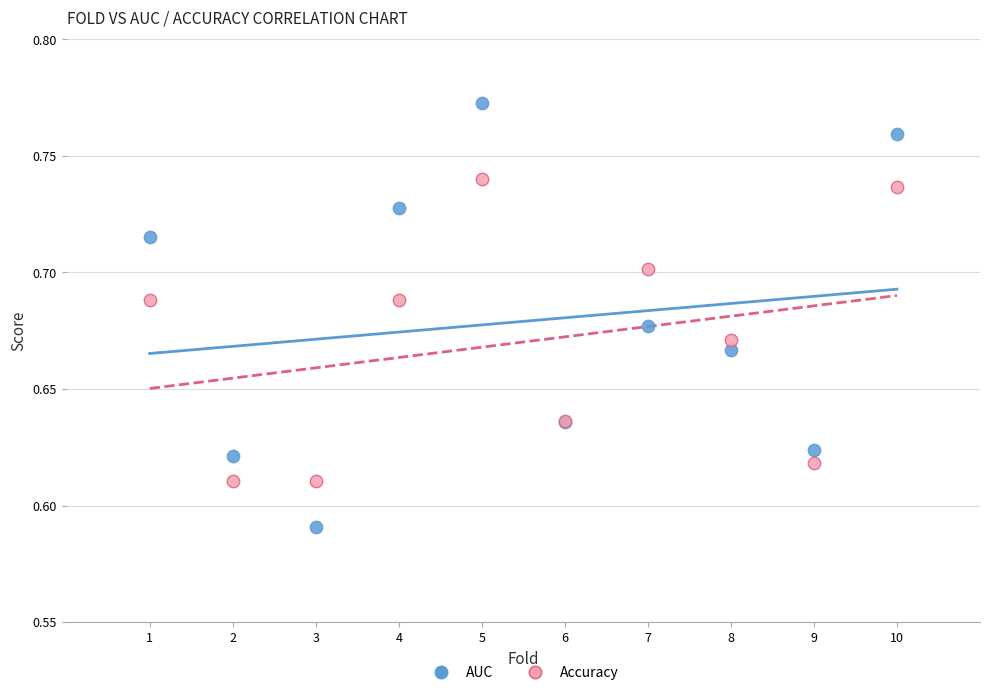

Which series contains the lowest Y value?

AUC